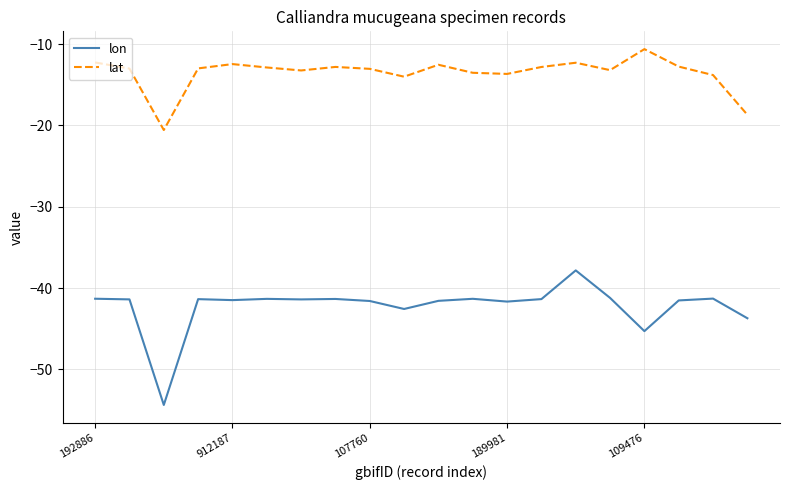

How many categories are shown in the chart?

20